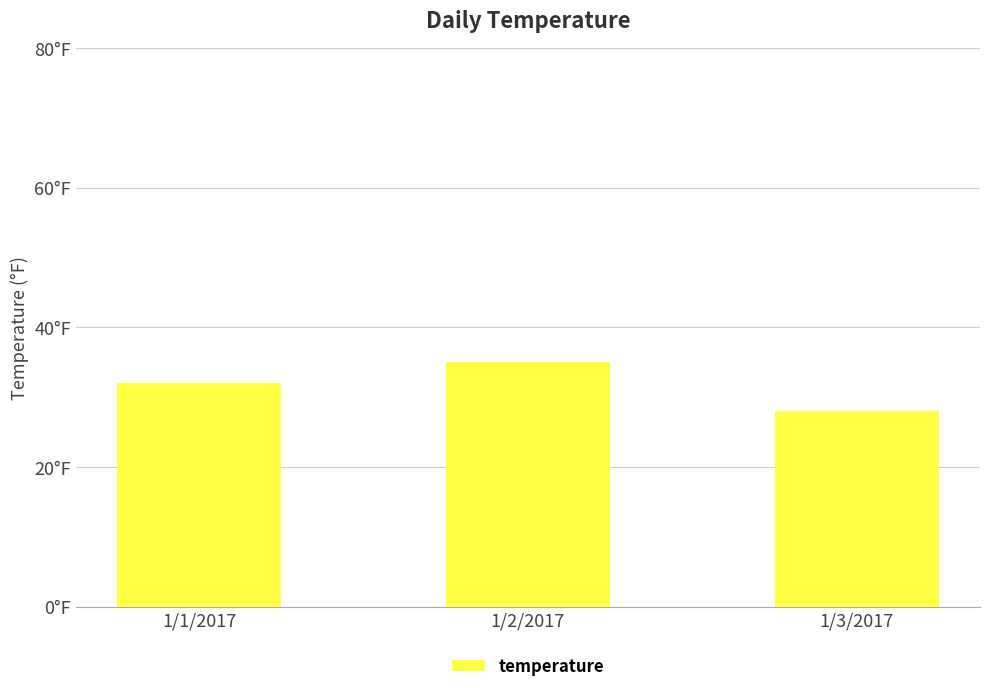

The chart shows a value of 32 at 1/1/2017. True or false?

True